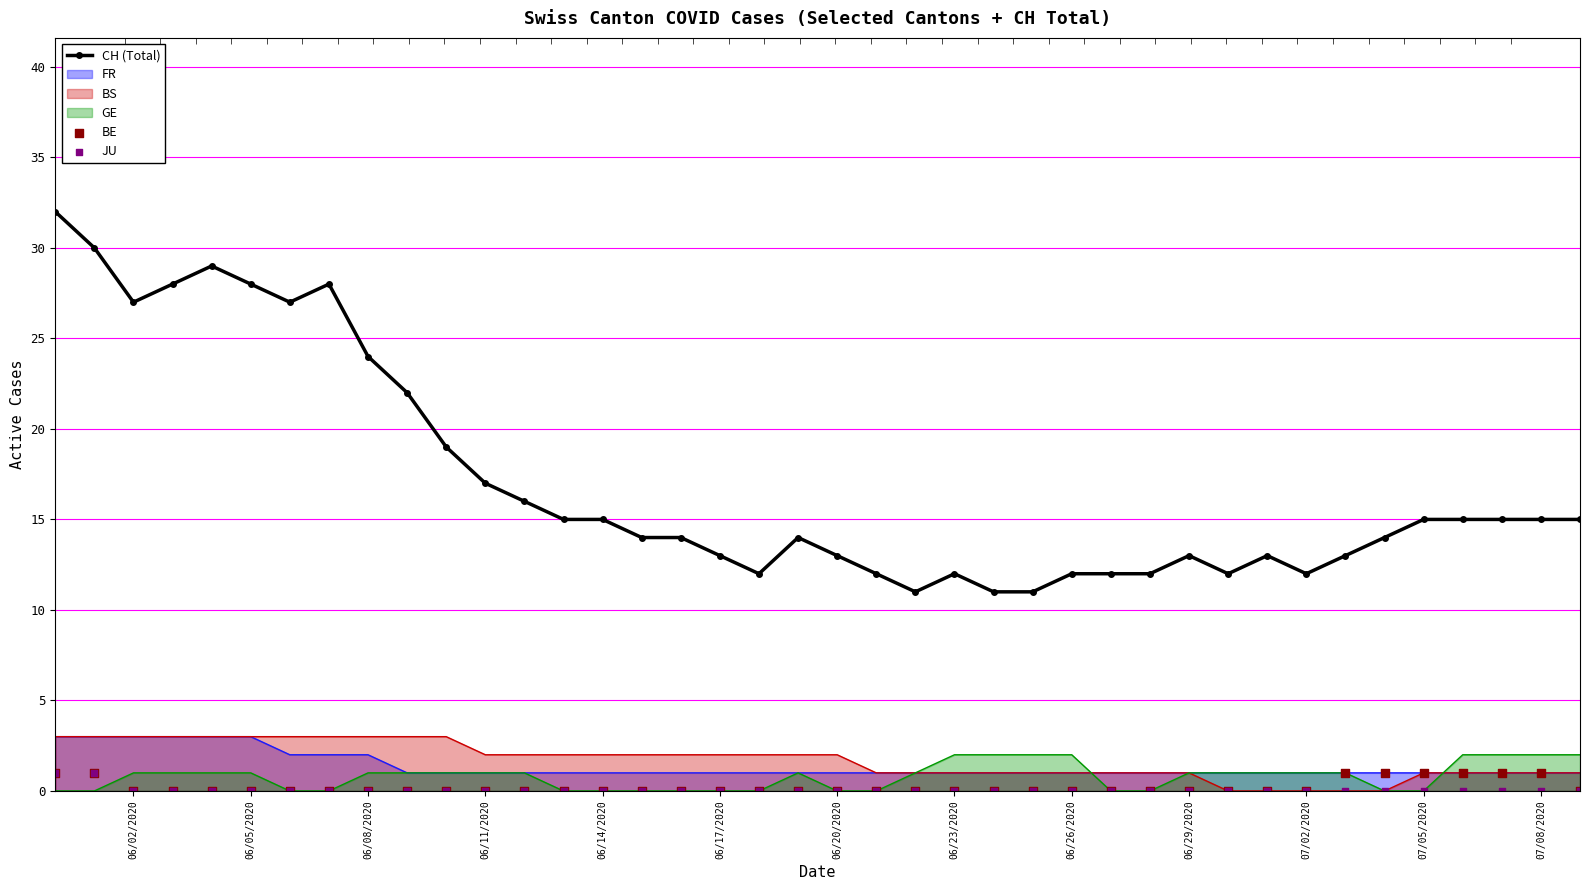

At how many categories does at least one series exceed 25?

8